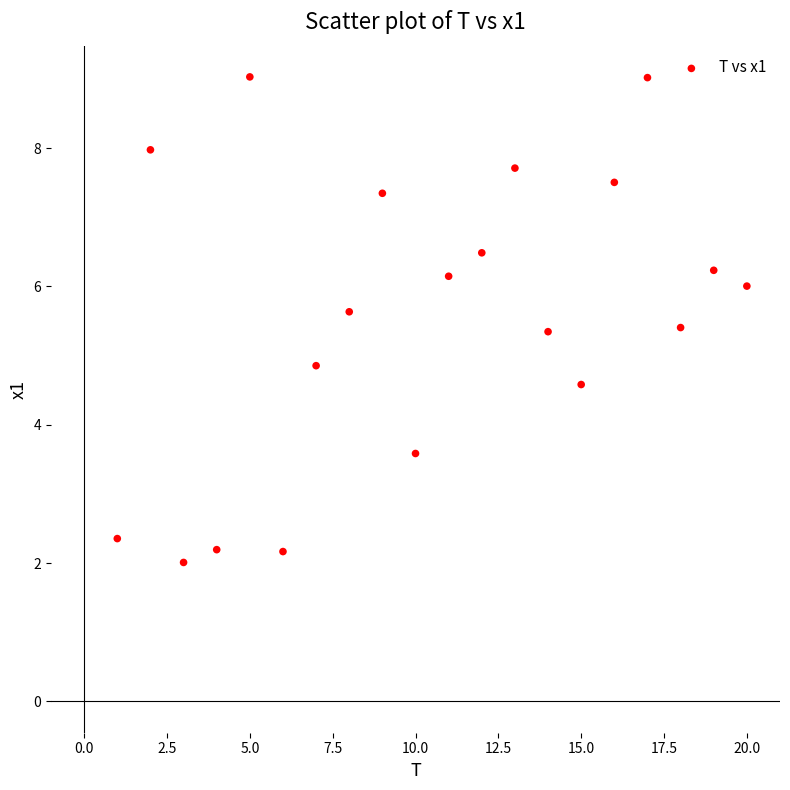

What is the range of X values (max minus min)?

19.0